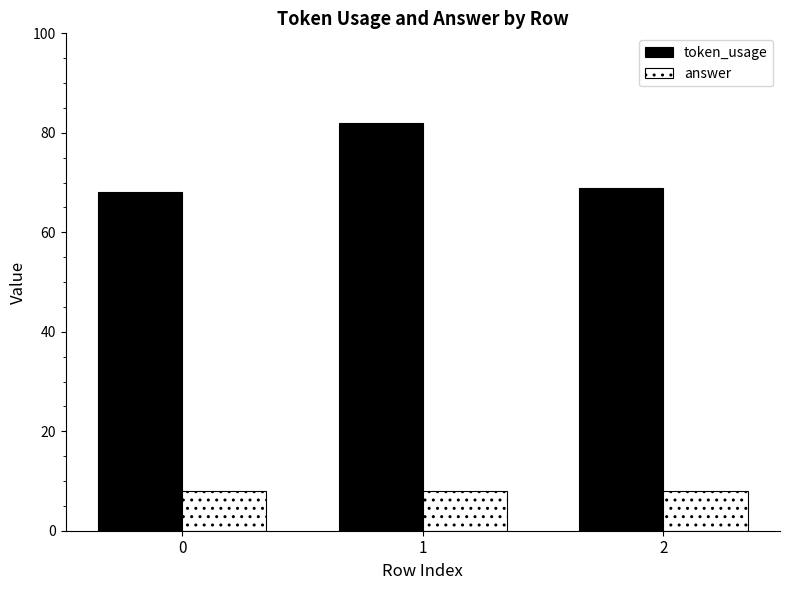

Rank the series at 0 from lowest to highest value.

answer, token_usage